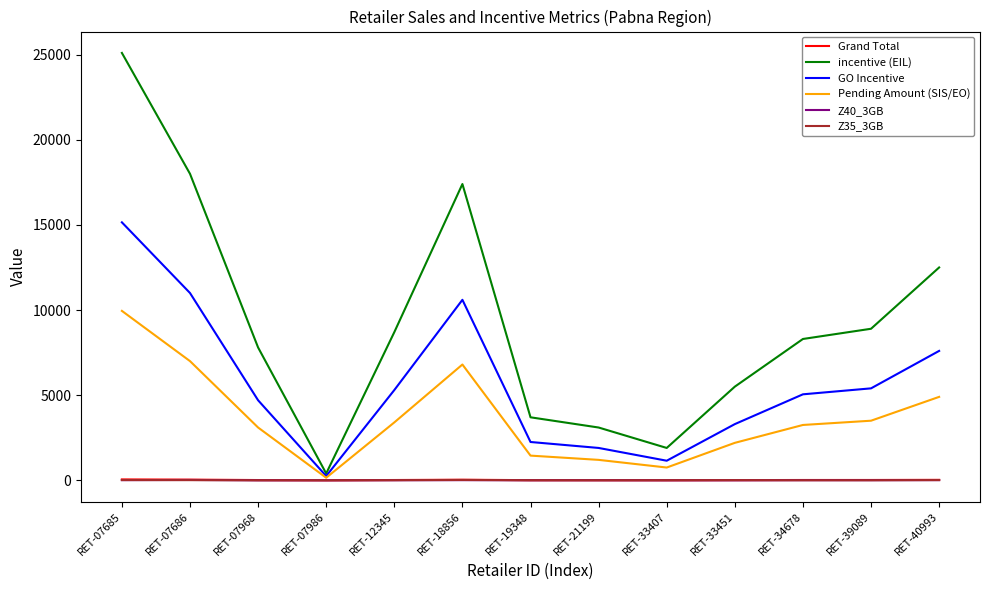

What value does the Grand Total series have at RET-34678?

18